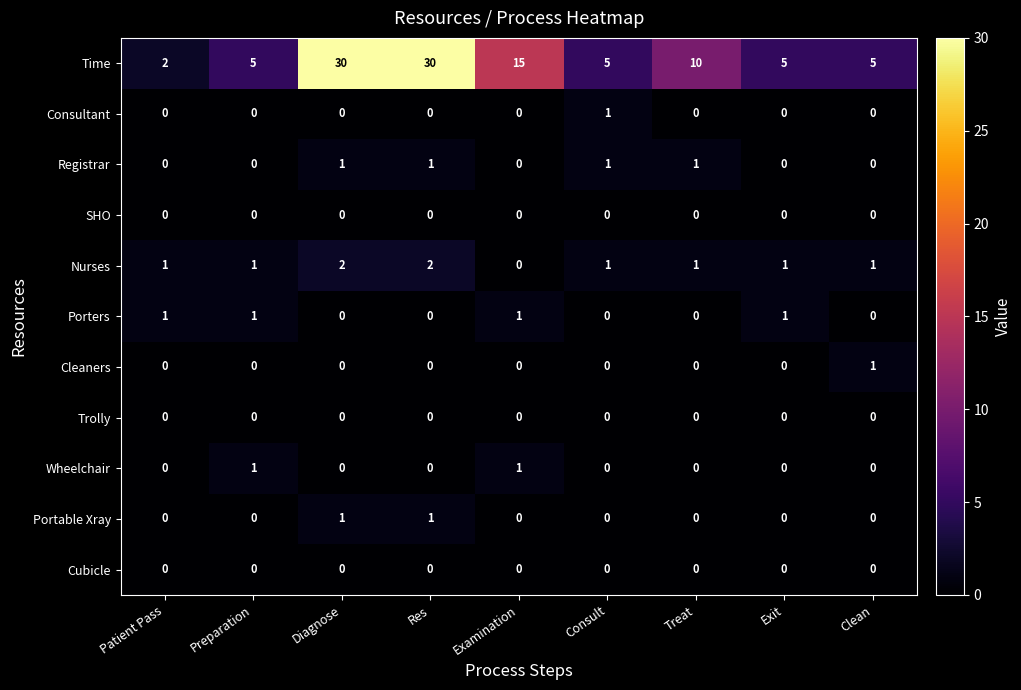

How many Time values are between 5 and 15?

6